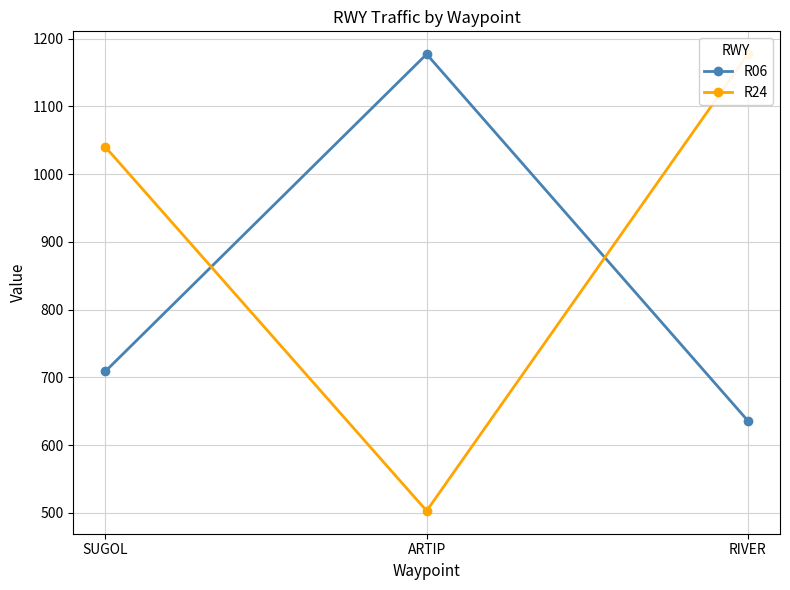

Which category has the highest value in the R06 series?

ARTIP